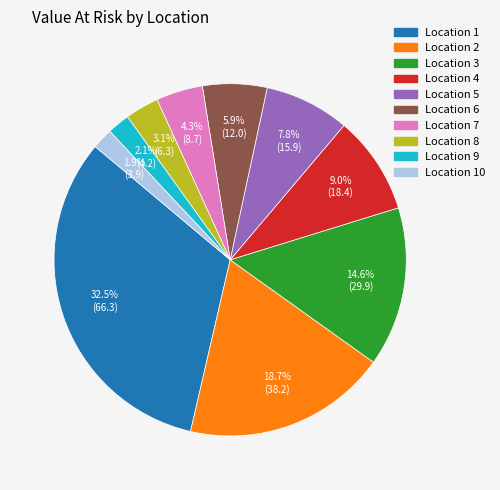

Is there any slice that represents more than half of the pie?

No